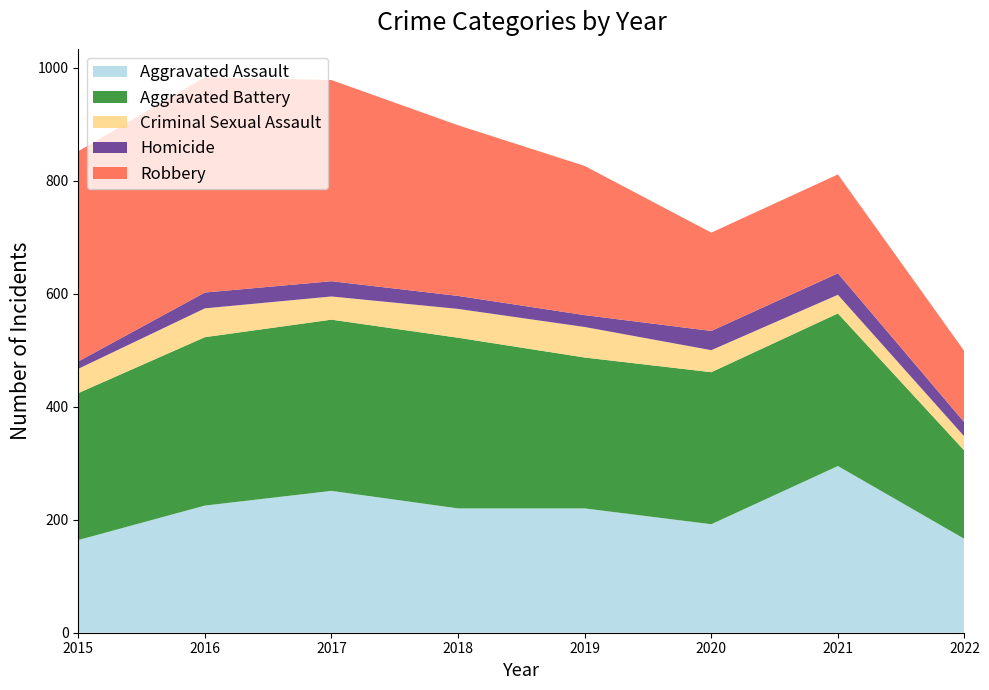

Reading left to right, what are all the values shown in this chart?

Aggravated Assault: 164	225	251	220	220	192	295	166
Aggravated Battery: 260	298	303	302	267	269	270	156
Criminal Sexual Assault: 43	51	41	51	54	39	33	25
Homicide: 13	28	27	23	21	34	38	25
Robbery: 372	381	356	302	264	174	175	126